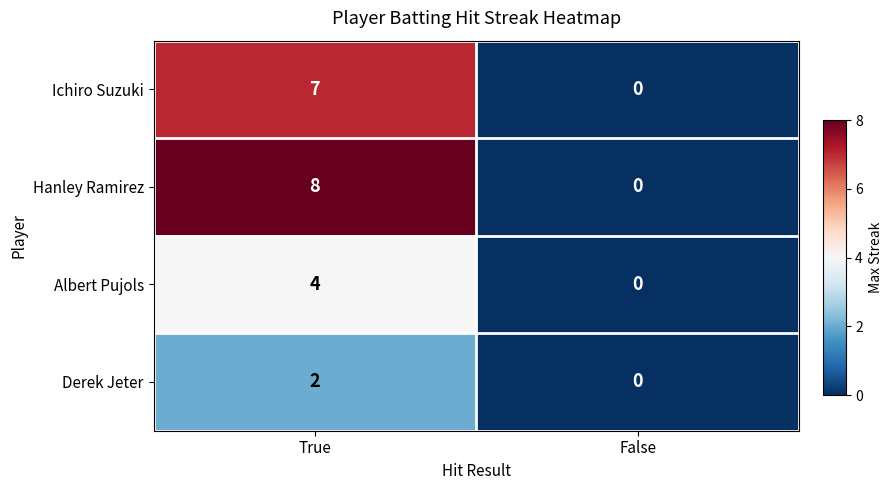

How many data points in Albert Pujols are less than 4?

1